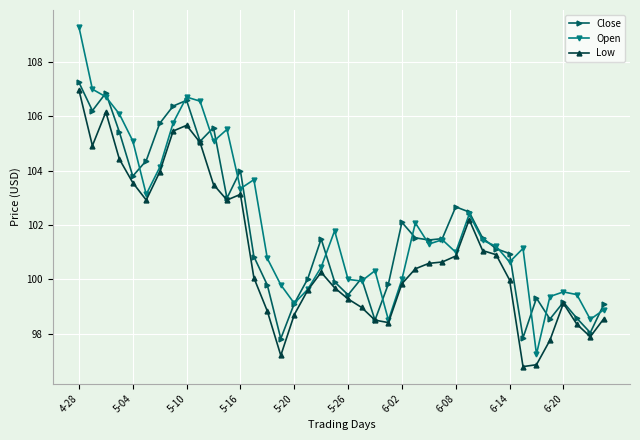

List the series in order of their peak value, highest first.

Open, Close, Low